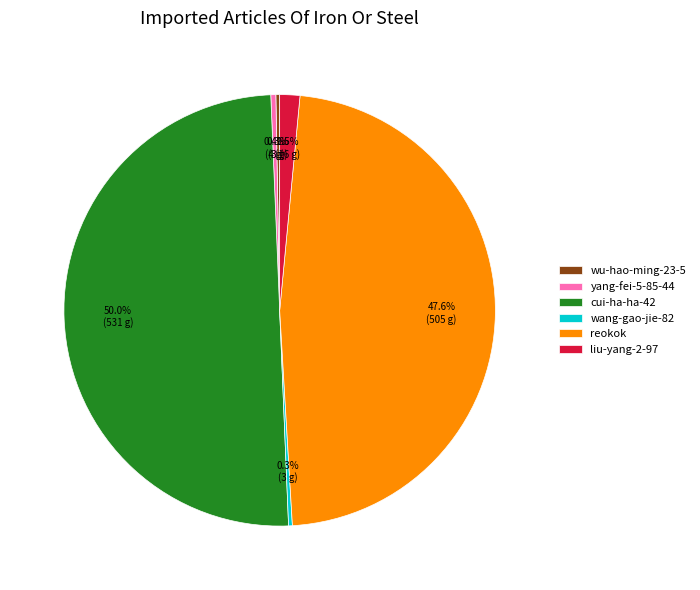

Between liu-yang-2-97 and reokok, which is larger?

reokok